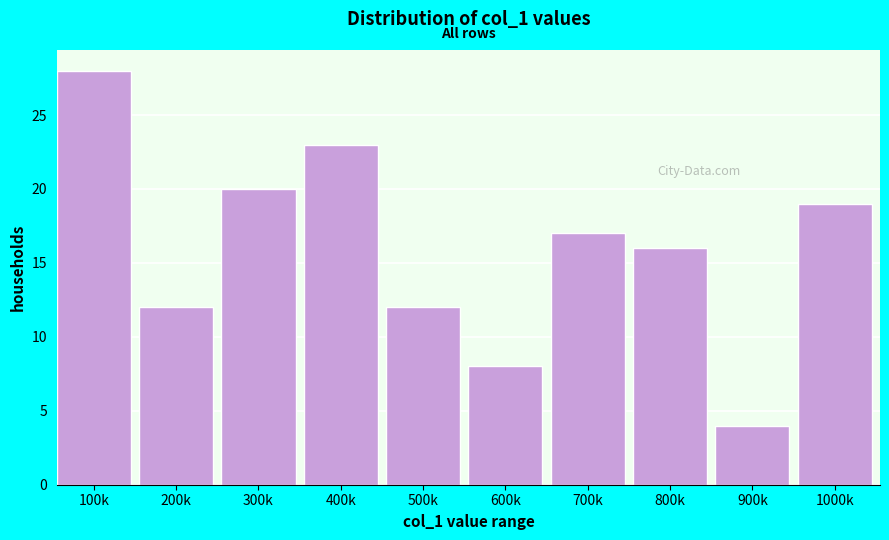

Reading left to right, list all the values displayed in this chart.

100k=28	200k=12	300k=20	400k=23	500k=12	600k=8	700k=17	800k=16	900k=4	1000k=19